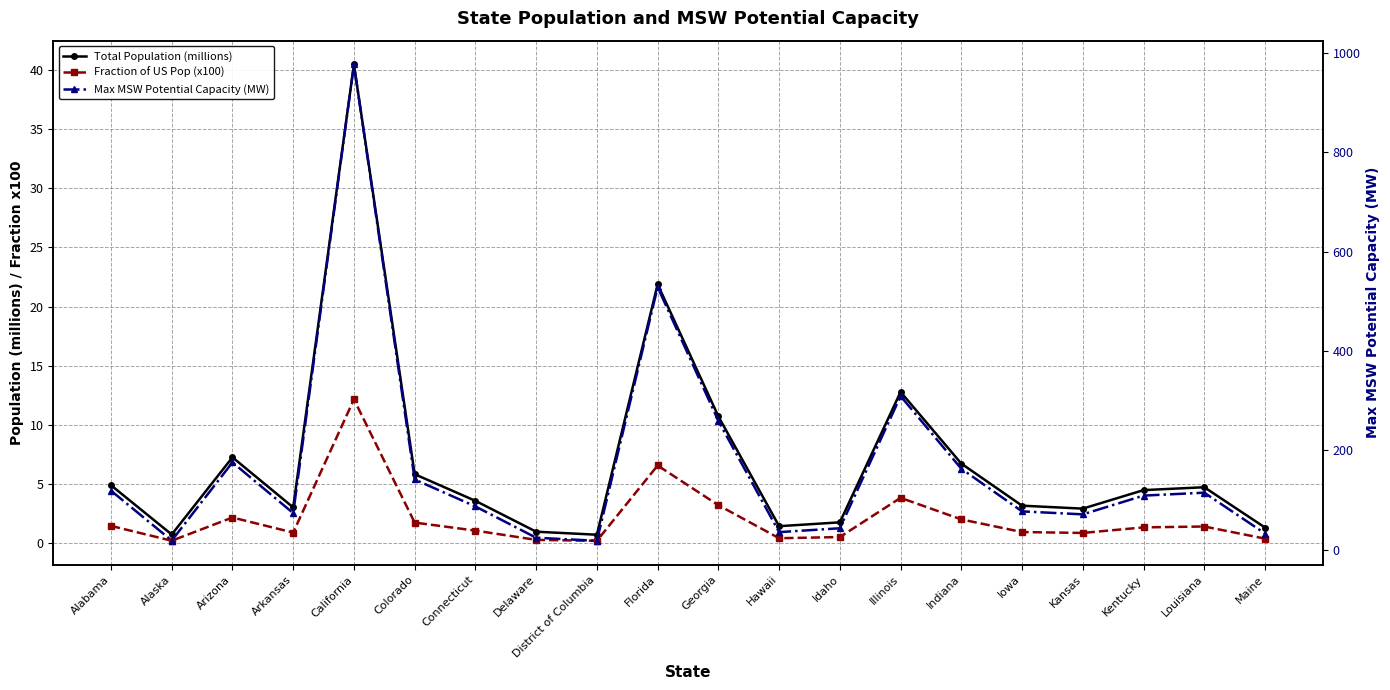

Which series has the largest total across all categories?

Max MSW Potential Capacity (MW)